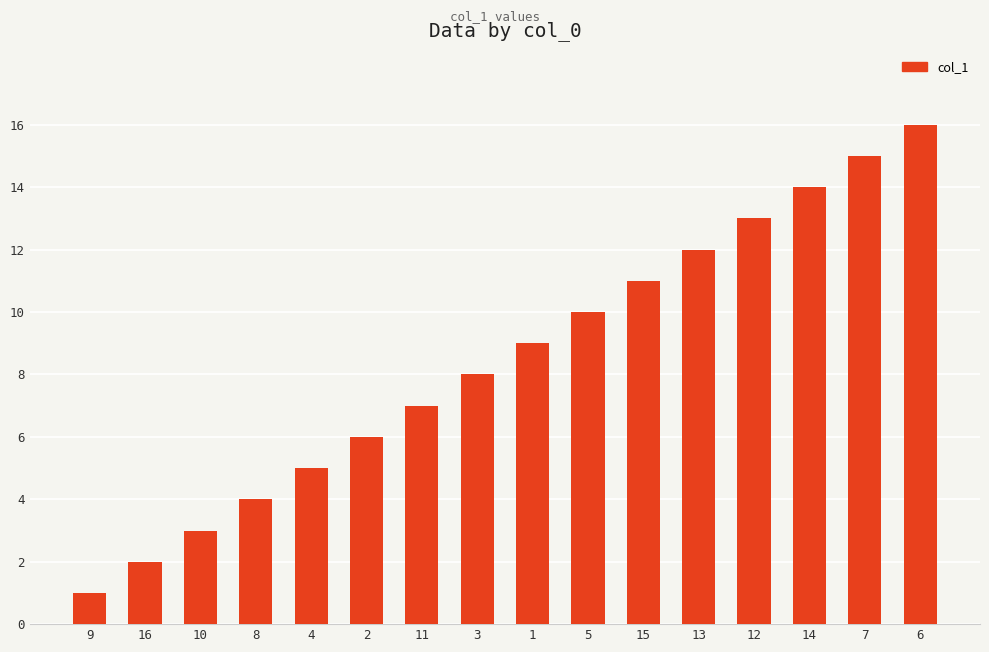

What is the label of the 1st bar from the right?

6